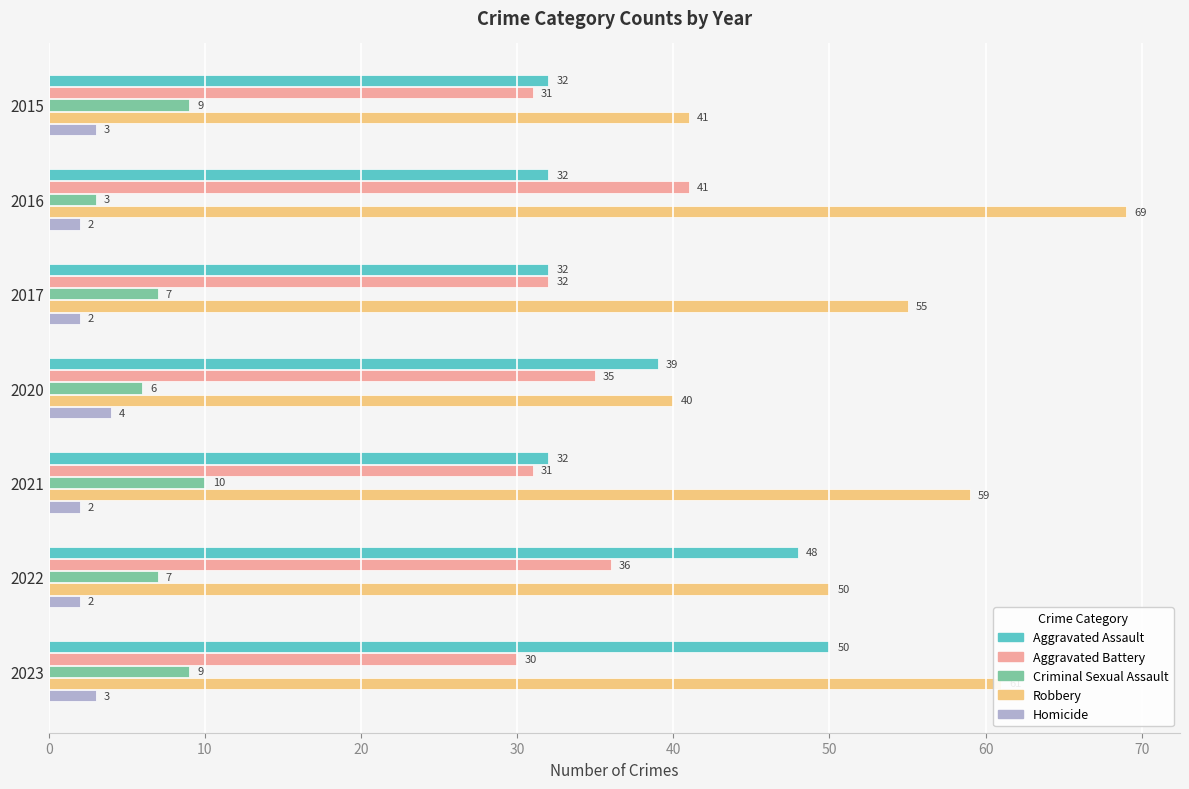

At 2016, list the series in order from largest to smallest.

Robbery, Aggravated Battery, Aggravated Assault, Criminal Sexual Assault, Homicide